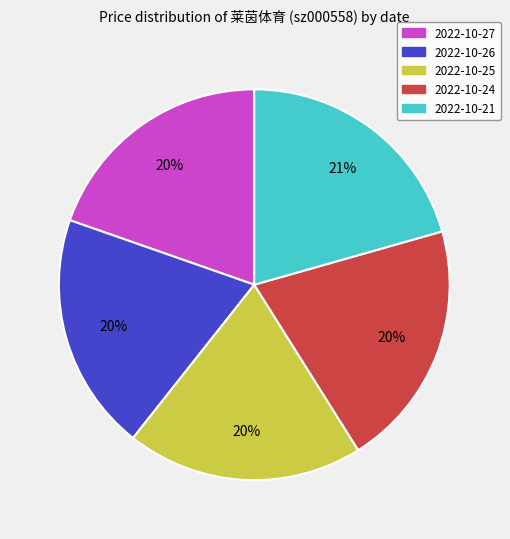

Is there a majority slice in this chart?

No